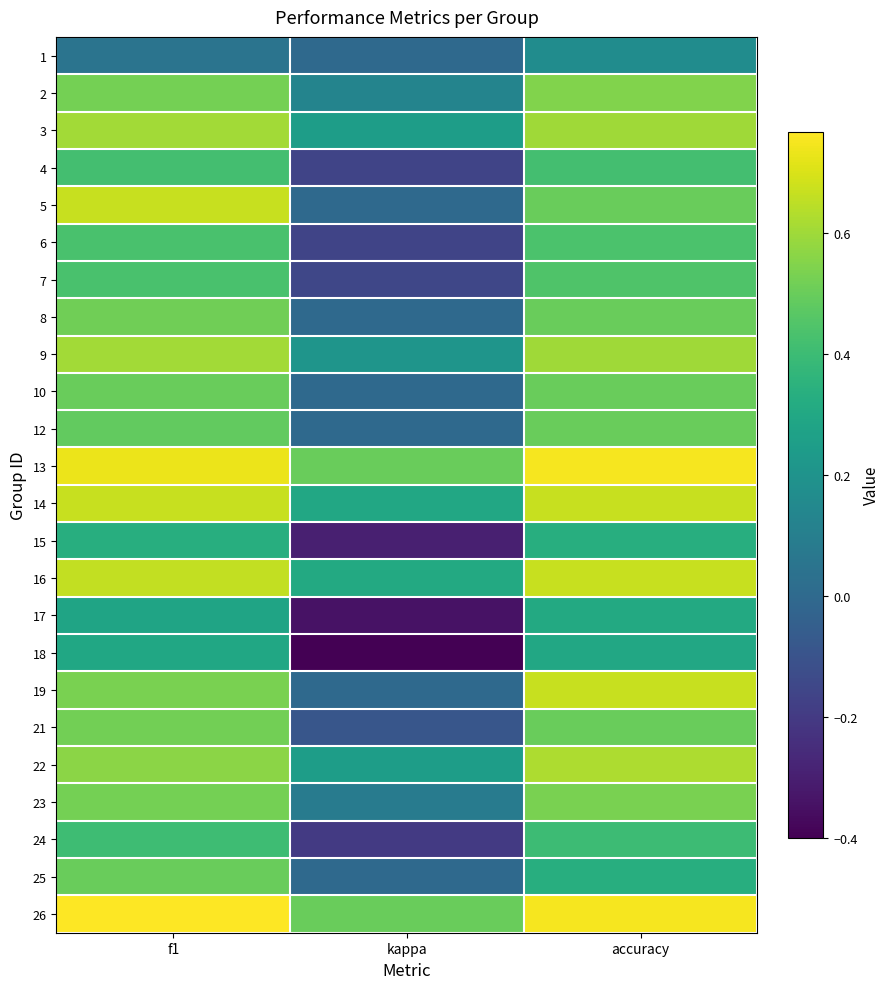

At which category does the chart reach its peak across all series?

f1